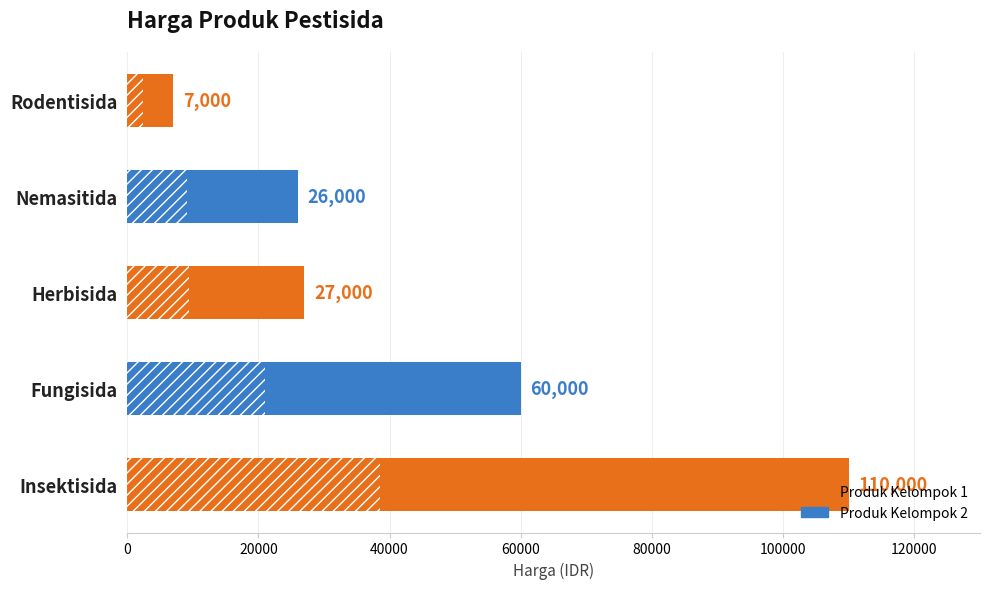

How many data points does each series have?

5